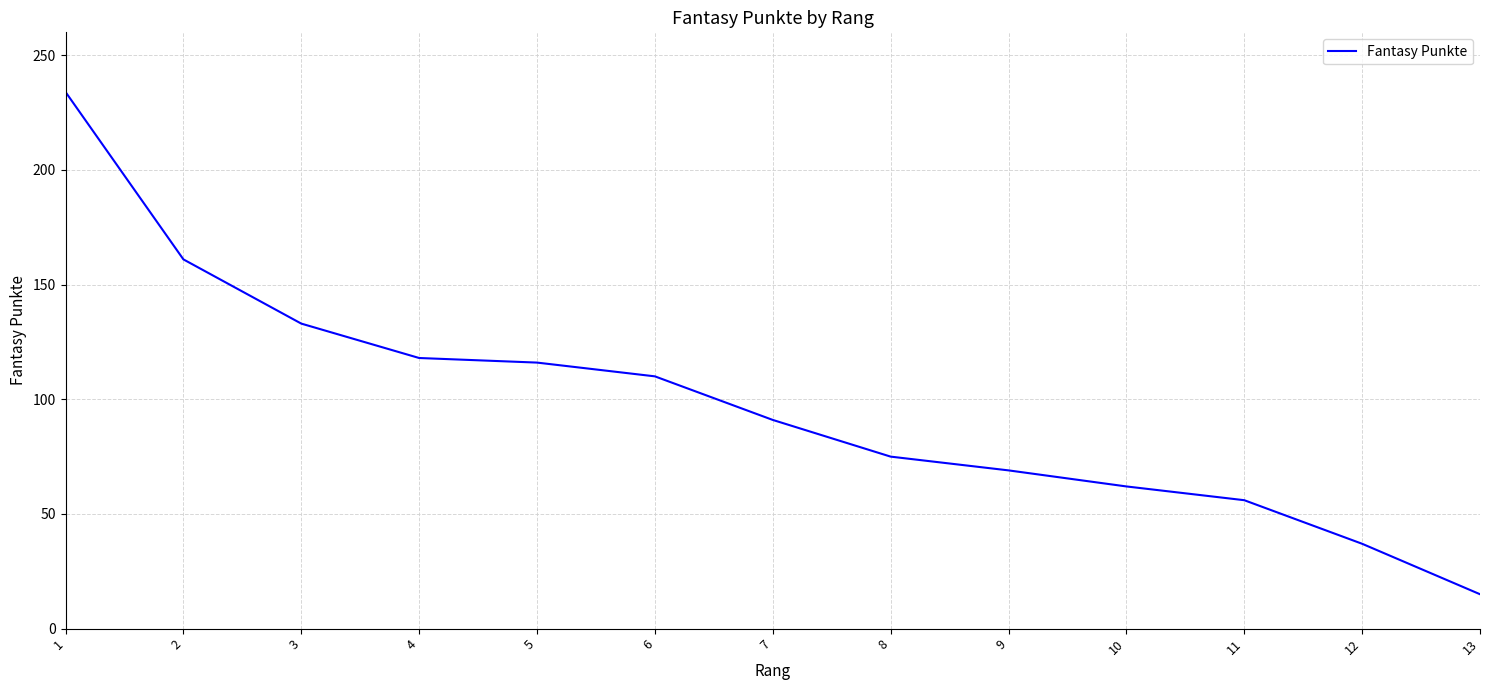

What is the ratio of the value at 9 to the value at 12?

1.9